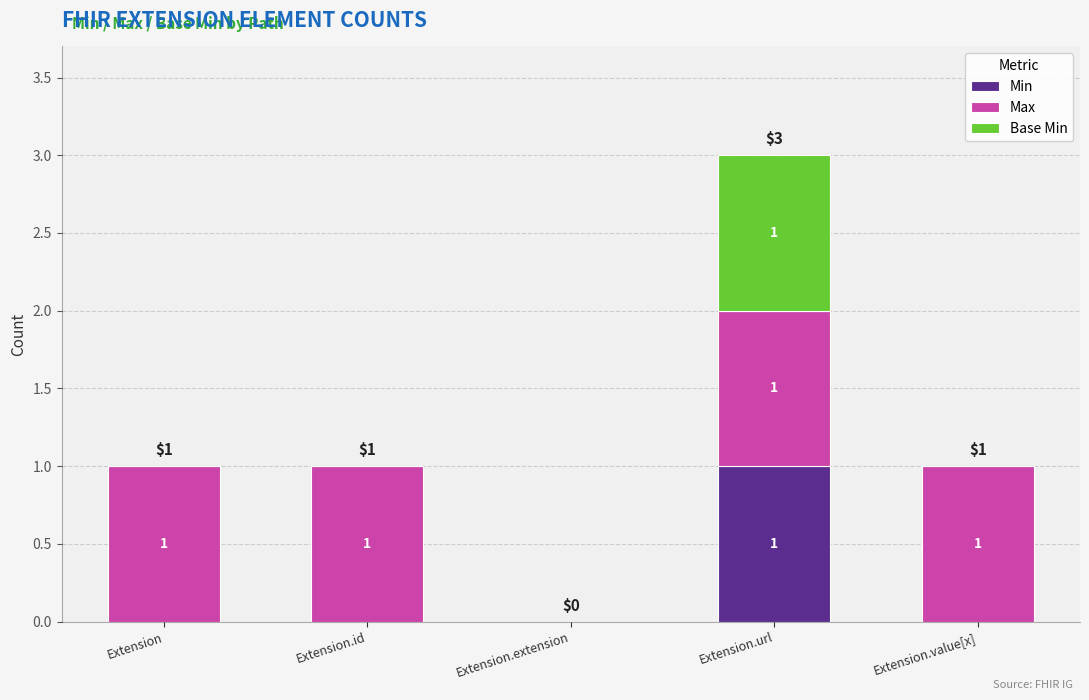

How many Min values are between 0 and 1?

5